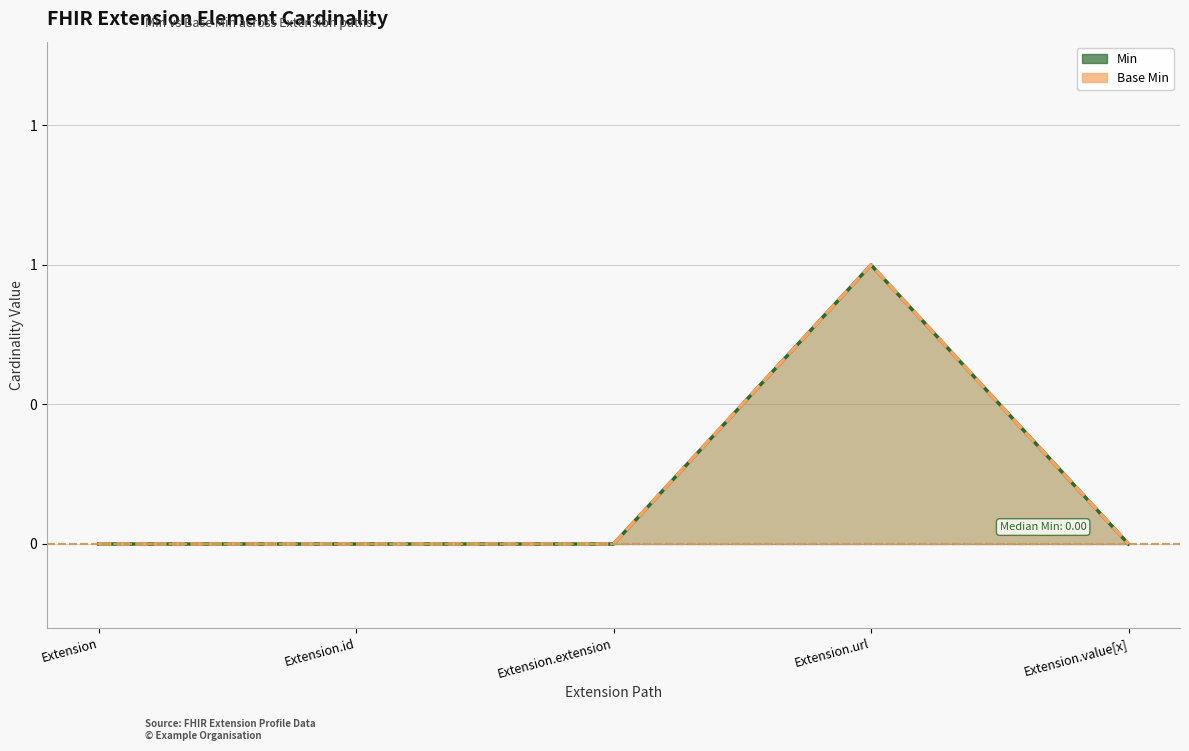

Reading right to left, transcribe all the data shown in this chart.

Min: 0	1	0	0	0
Base Min: 0	1	0	0	0